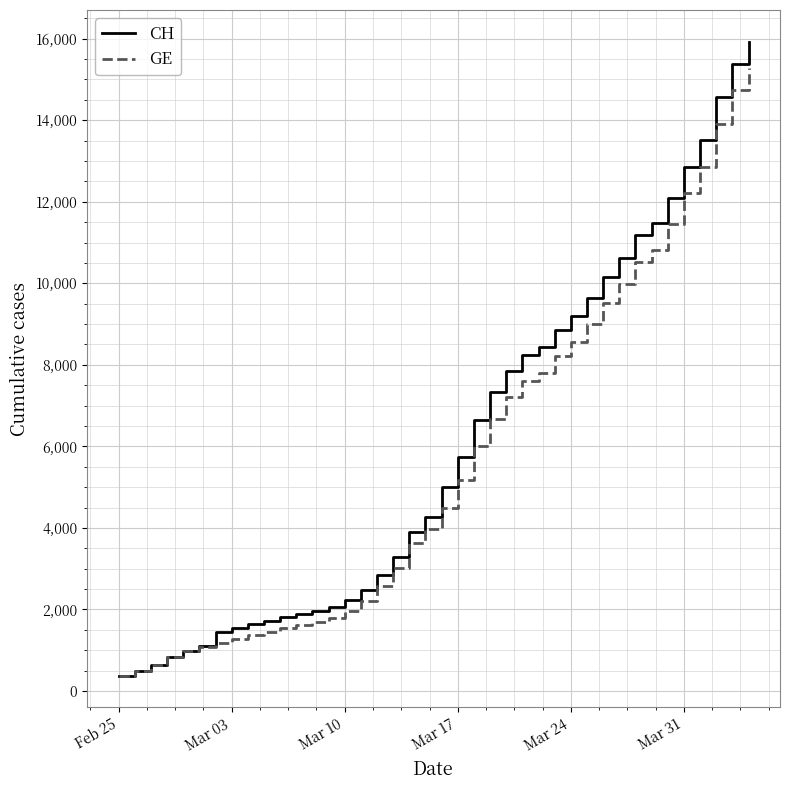

Which series has the largest range (max minus min)?

CH